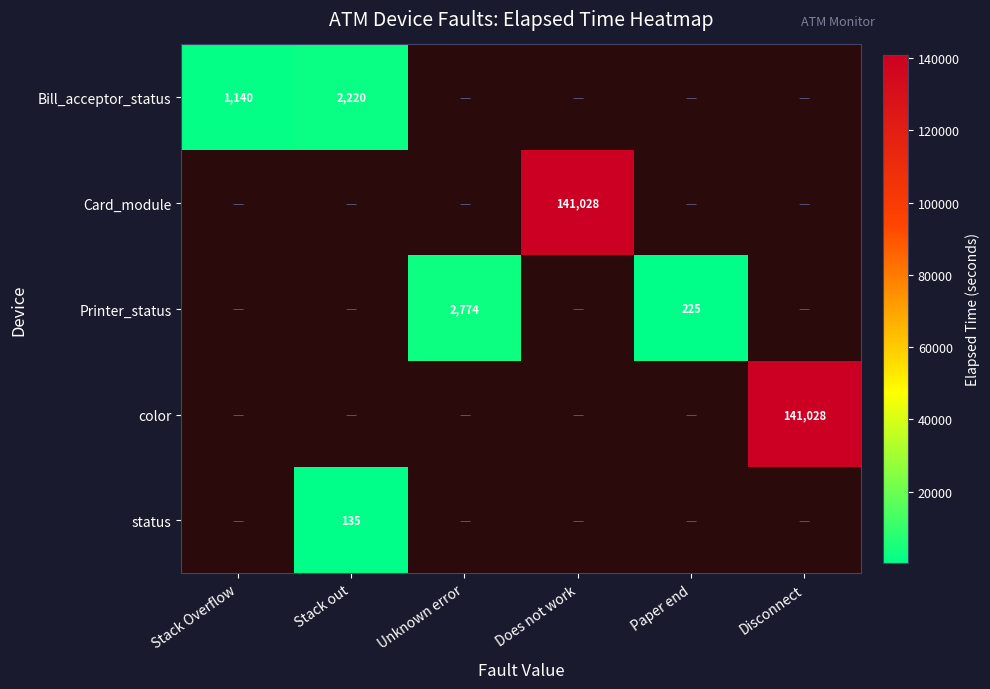

Which has a higher value, Paper end or Unknown error?

Unknown error